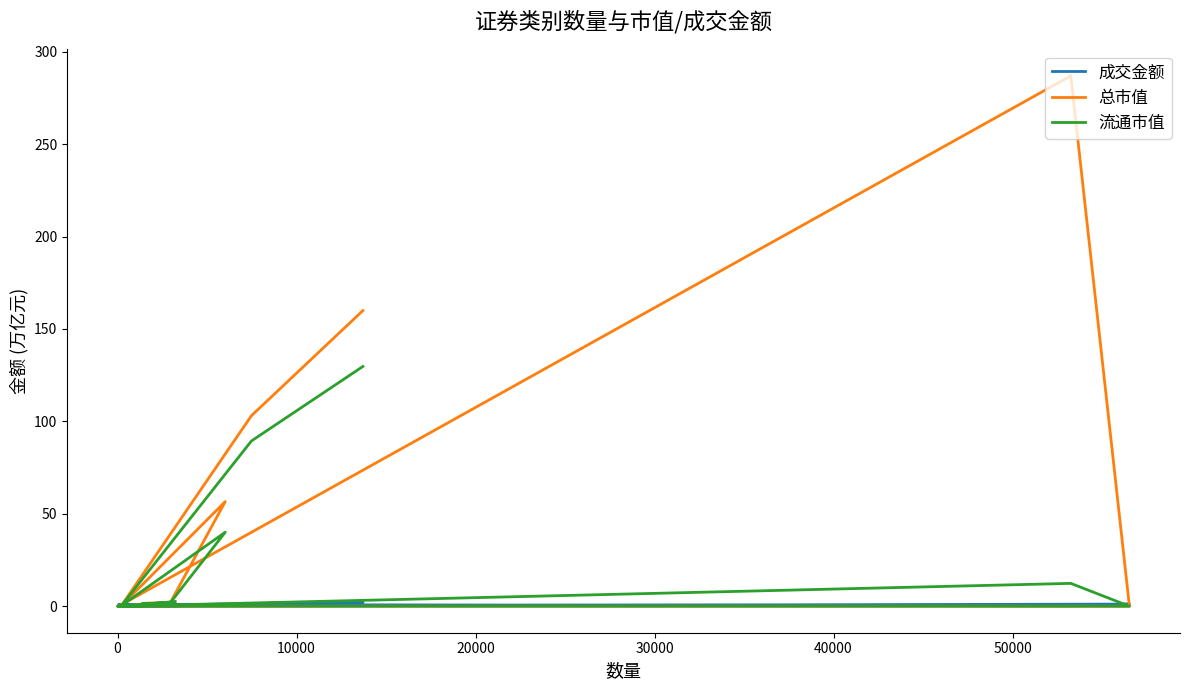

True or false: 总市值 and 流通市值 intersect in this chart.

False